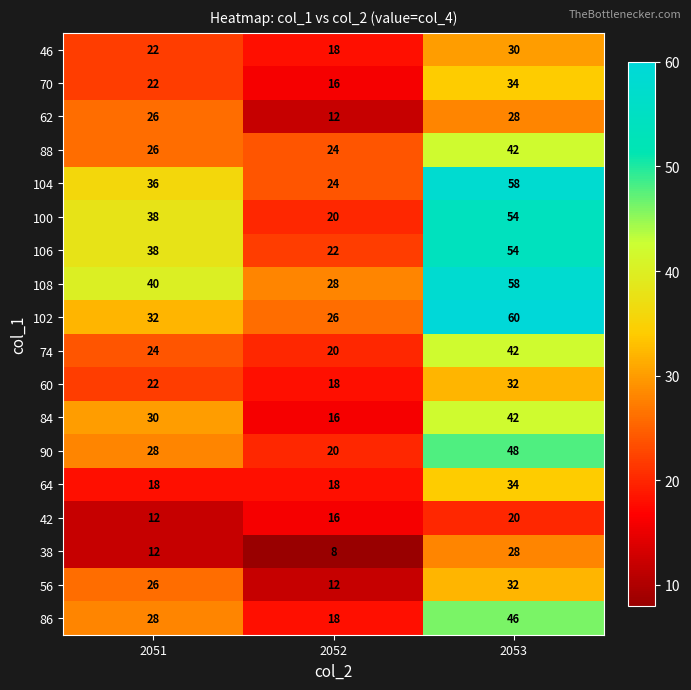

What is the sum of all 38 values?

48